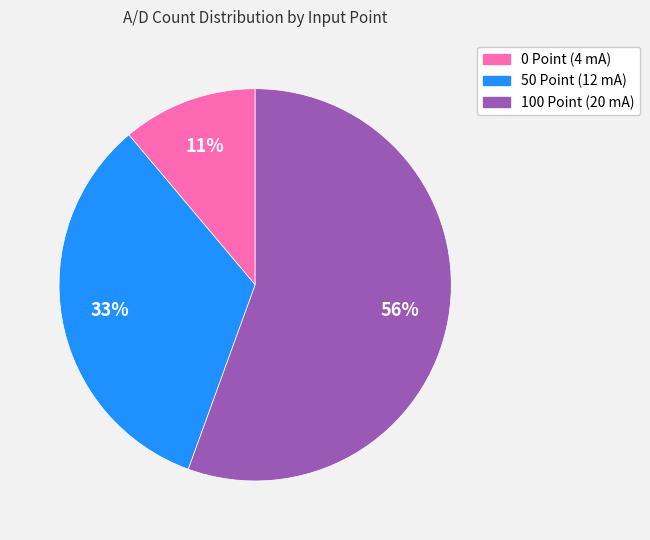

True or false: 0 Point (4 mA) accounts for 11% of the total.

True